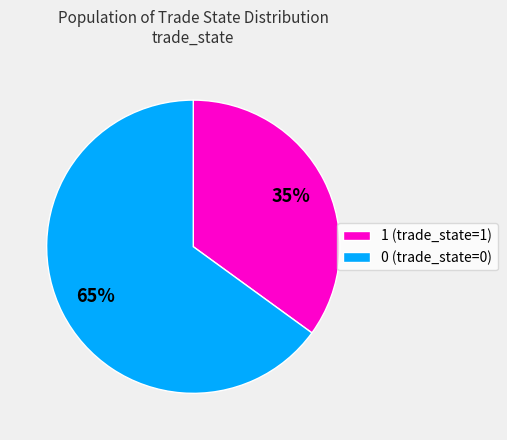

Approximately how many times larger is the value at 1 (trade_state=1) compared to 0 (trade_state=0)?

0.5